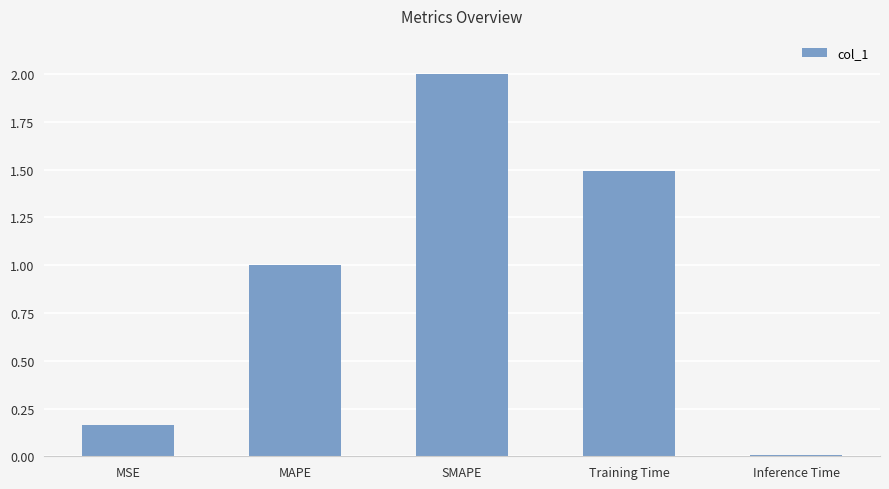

List the labels in order of value, smallest first.

Inference Time, MSE, MAPE, Training Time, SMAPE